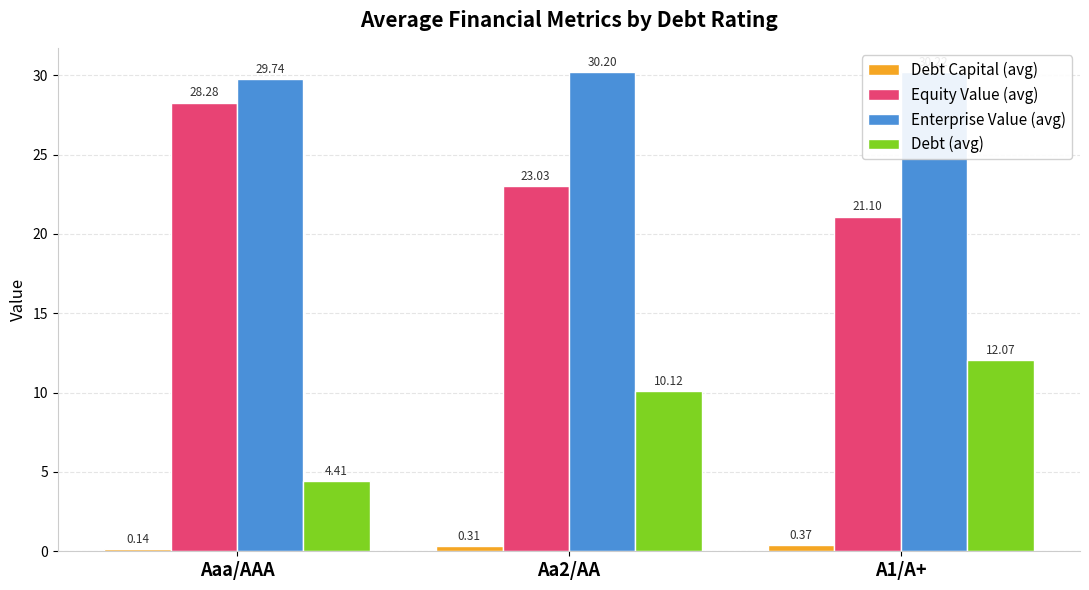

What is the difference between the Equity Value (avg) values at Aaa/AAA and A1/A+?

7.2